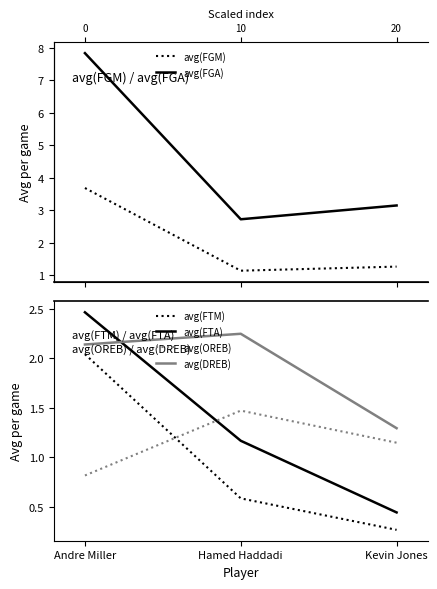

What is the sum of all avg(OREB) values?

3.4